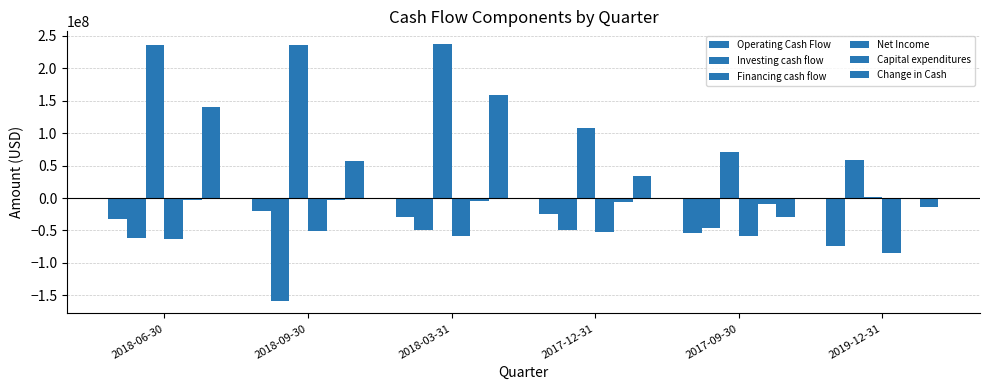

Reading left to right, transcribe all the data shown in this chart.

Operating Cash Flow: -32771000	-20302000	-28709000	-25059000	-53590000	-73462000
Investing cash flow: -61949000	-158017000	-49069000	-49071000	-45866000	59212000
Financing cash flow: 235098000	234902000	236795000	107396000	70897000	1123000
Net Income: -62820000	-50509000	-58836000	-53082000	-57842000	-84710000
Capital expenditures: -3491000	-3779000	-4429000	-5514000	-9319000	-1925000
Change in Cash: 140378000	56583000	159017000	33266000	-28559000	-13127000